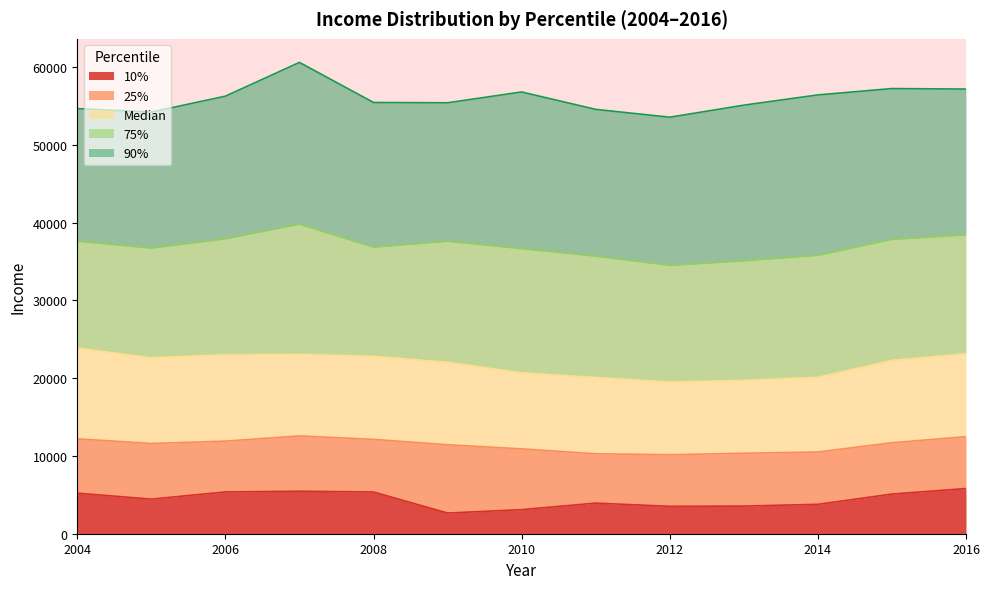

Between 2005 and 2009, which series saw the biggest shift?

10%